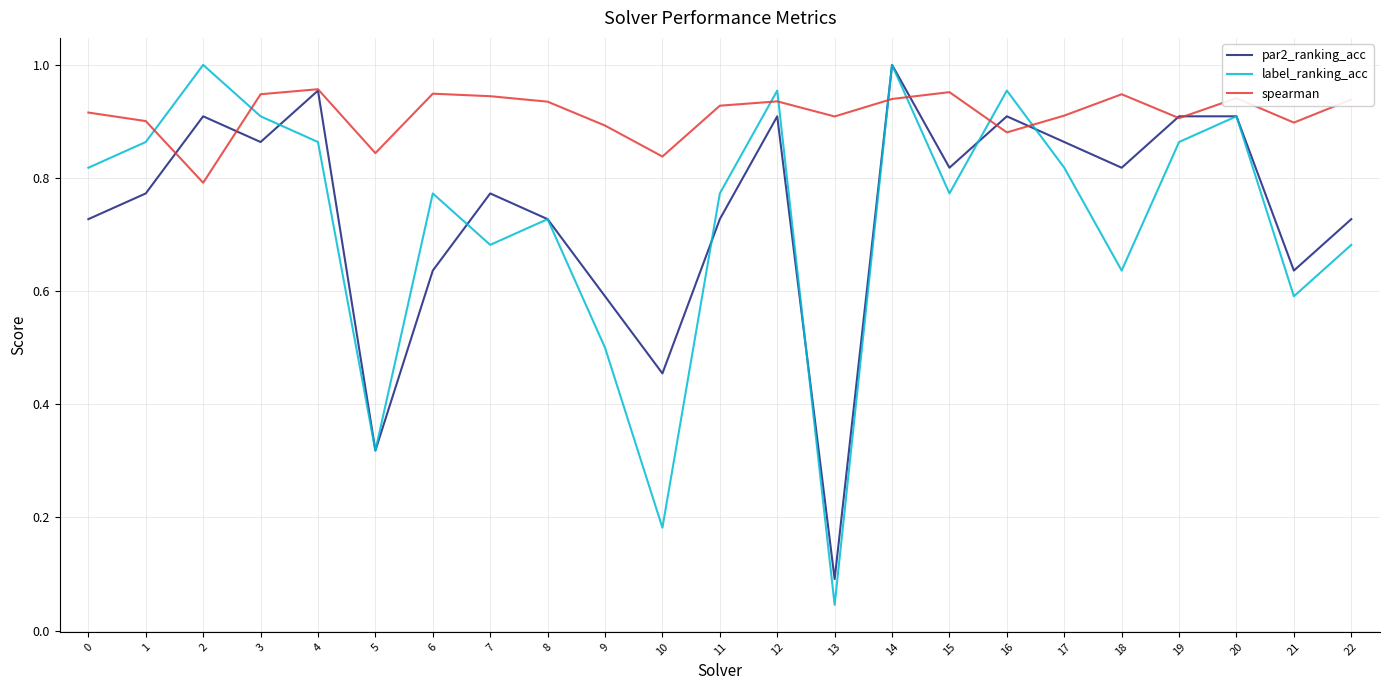

Rank the series at 11 from lowest to highest value.

par2_ranking_acc, label_ranking_acc, spearman